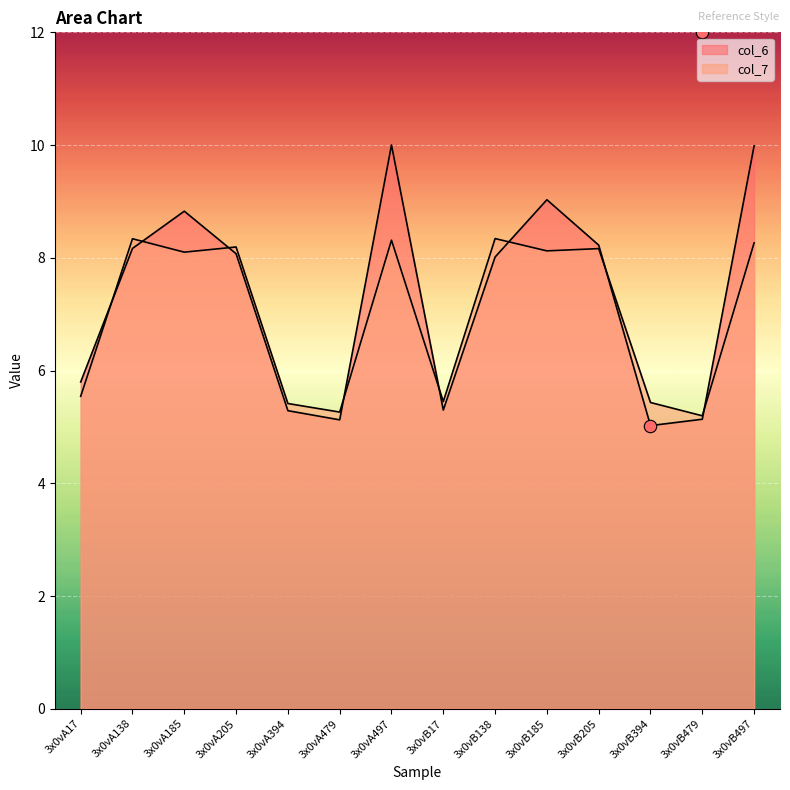

Which series reaches the maximum Y coordinate?

col_6